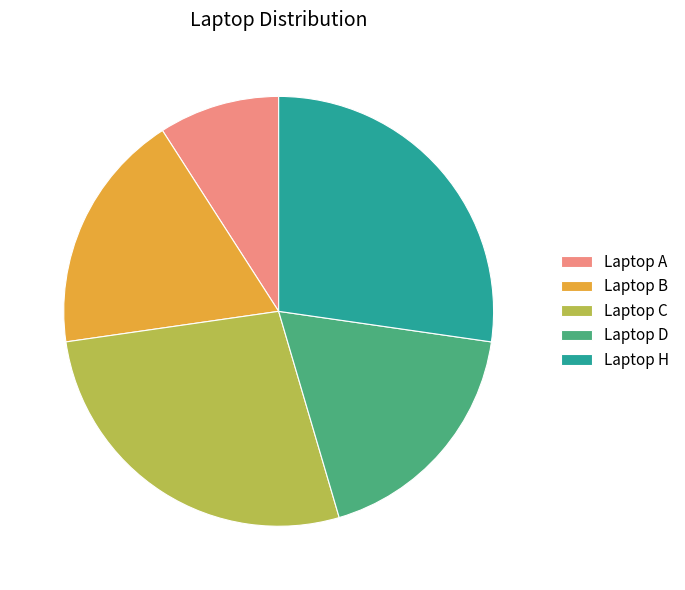

How many slices are in this pie chart?

5